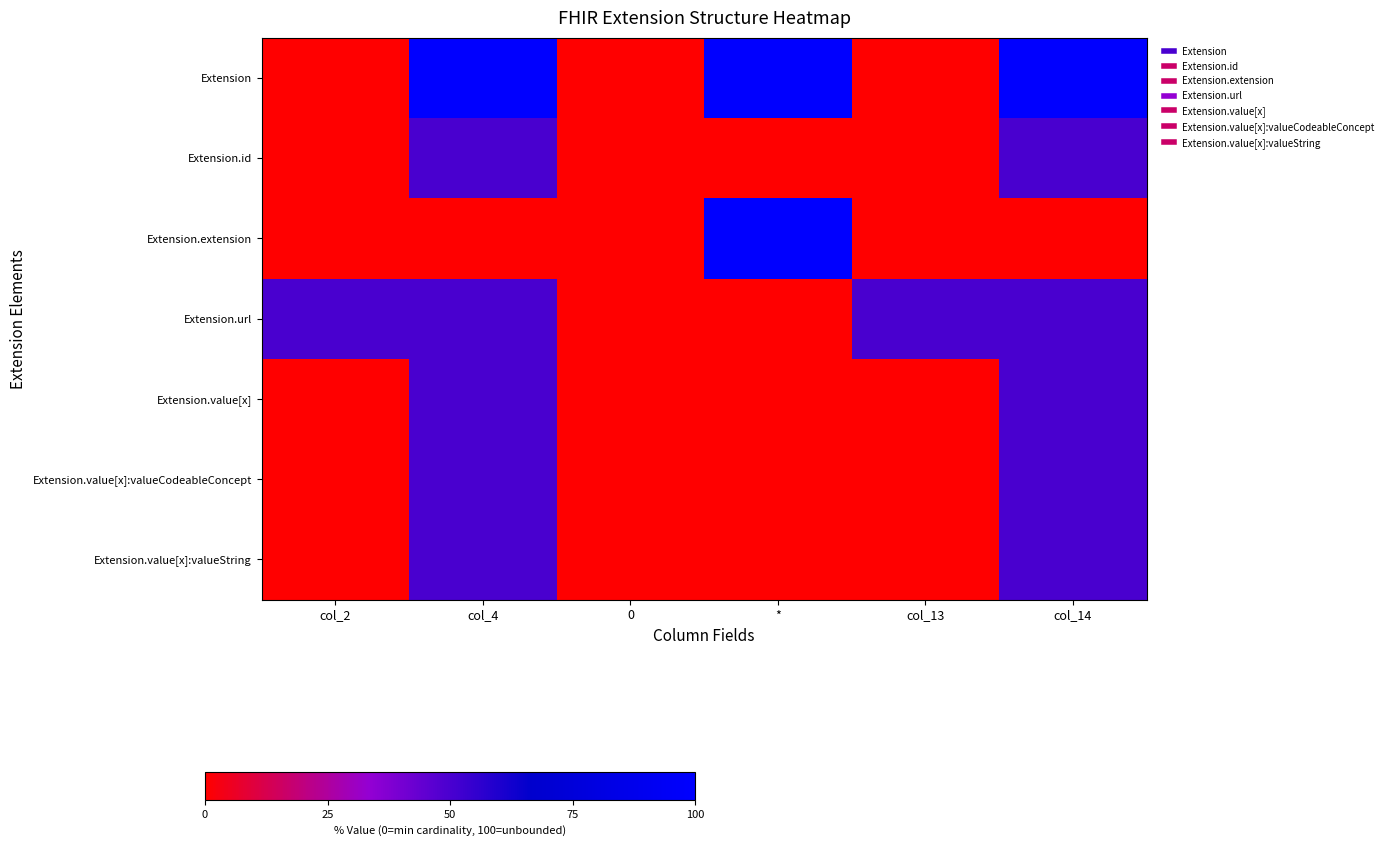

Reading left to right, extract all data points from this chart.

Extension: col_2=0	col_4=100	0=0	*=100	col_13=0	col_14=100
Extension.id: col_2=0	col_4=50	0=0	*=0	col_13=0	col_14=50
Extension.extension: col_2=0	col_4=0	0=0	*=100	col_13=0	col_14=0
Extension.url: col_2=50	col_4=50	0=0	*=0	col_13=50	col_14=50
Extension.value[x]: col_2=0	col_4=50	0=0	*=0	col_13=0	col_14=50
Extension.value[x]:valueCodeableConcept: col_2=0	col_4=50	0=0	*=0	col_13=0	col_14=50
Extension.value[x]:valueString: col_2=0	col_4=50	0=0	*=0	col_13=0	col_14=50